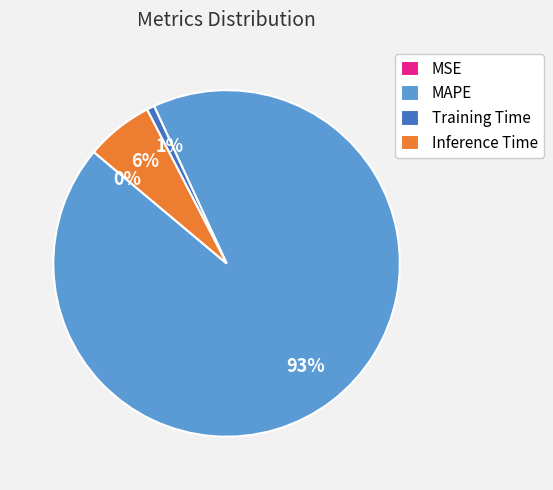

To the nearest percent, what is the average slice percentage?

25%